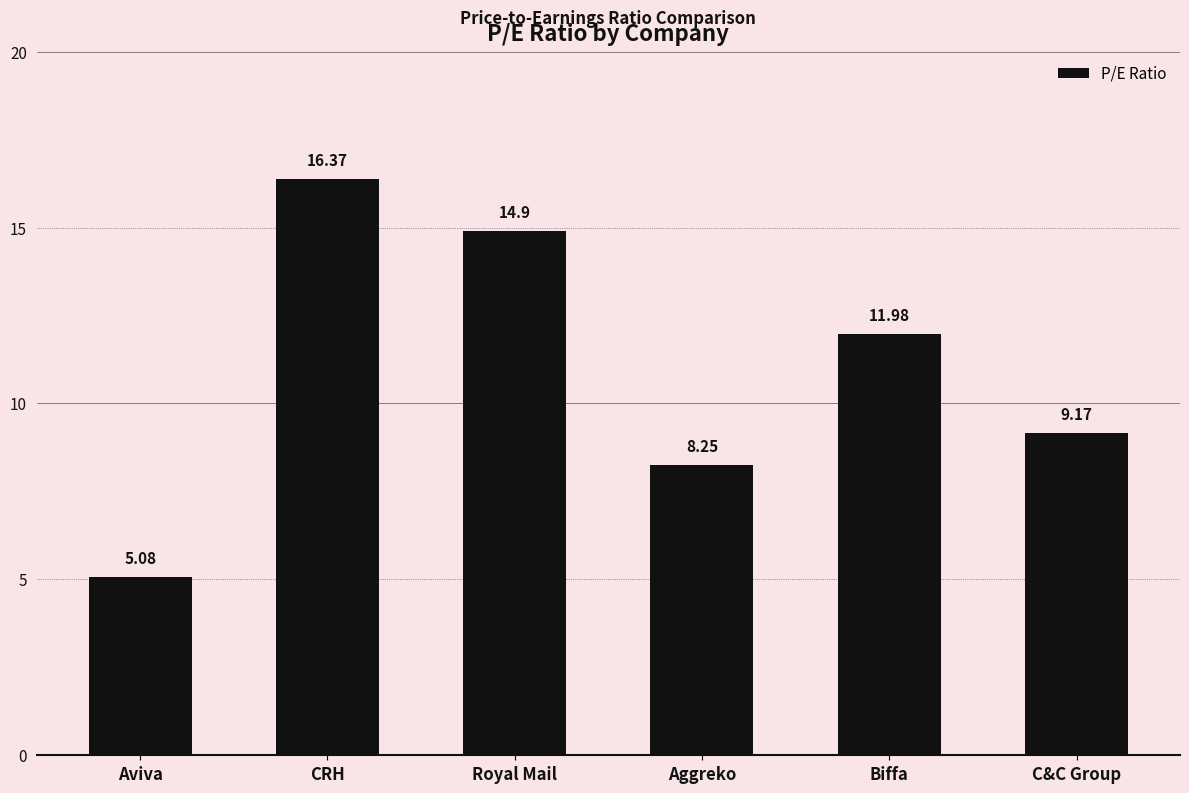

How many bars are there in total?

6